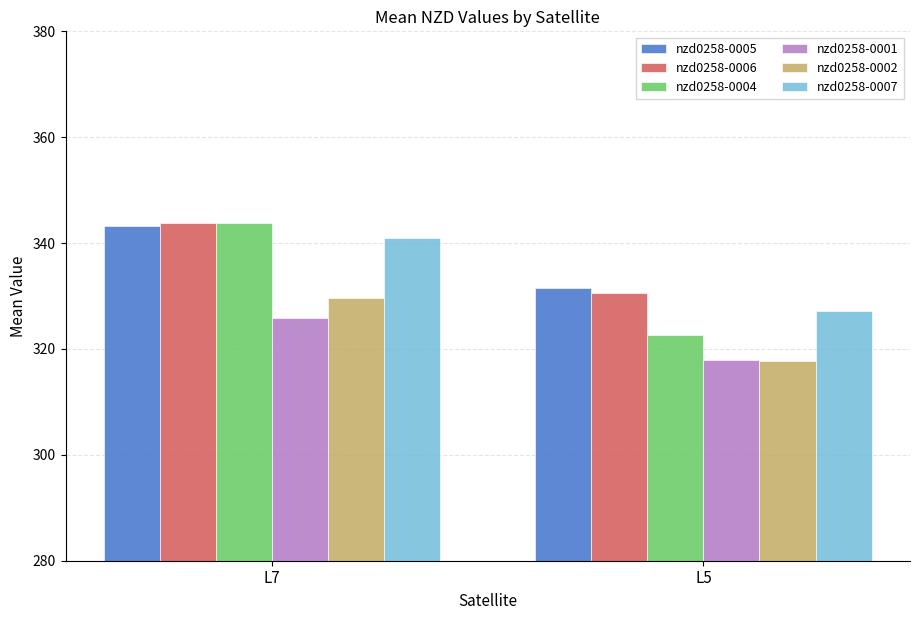

What is the value of the nzd0258-0002 bar at the 2nd from the left?

317.7